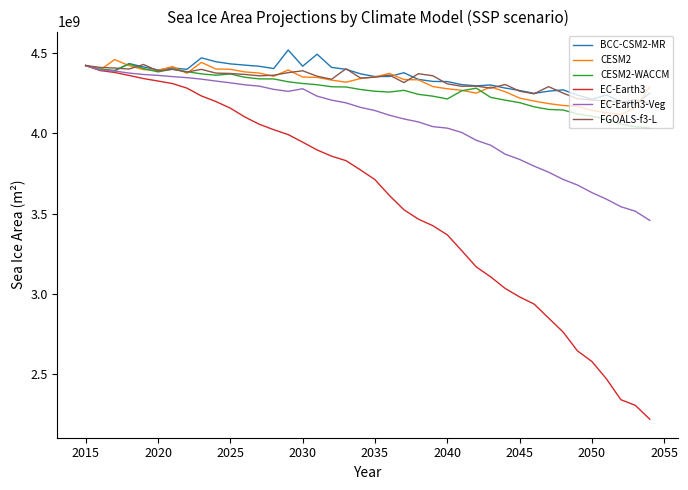

What is the minimum value shown in the chart?

2219348736